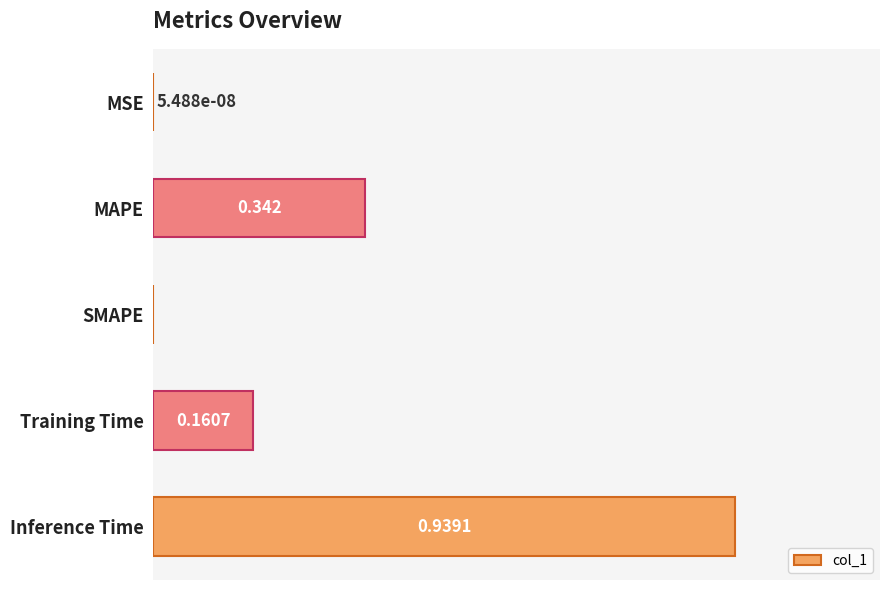

Between SMAPE and Inference Time, which is larger?

Inference Time